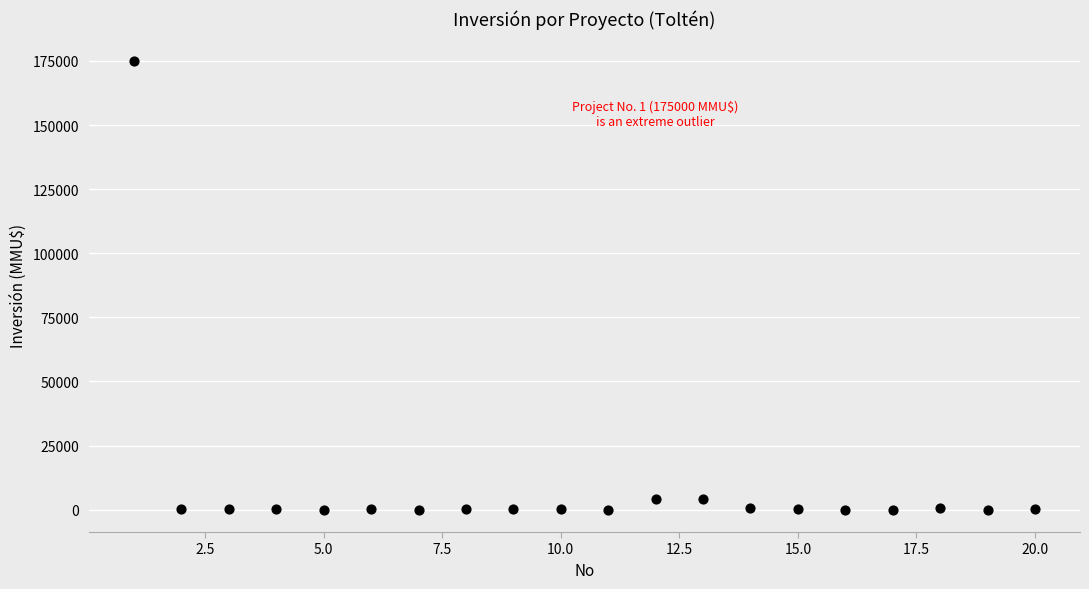

What is the range of Y values (max minus min)?

175000